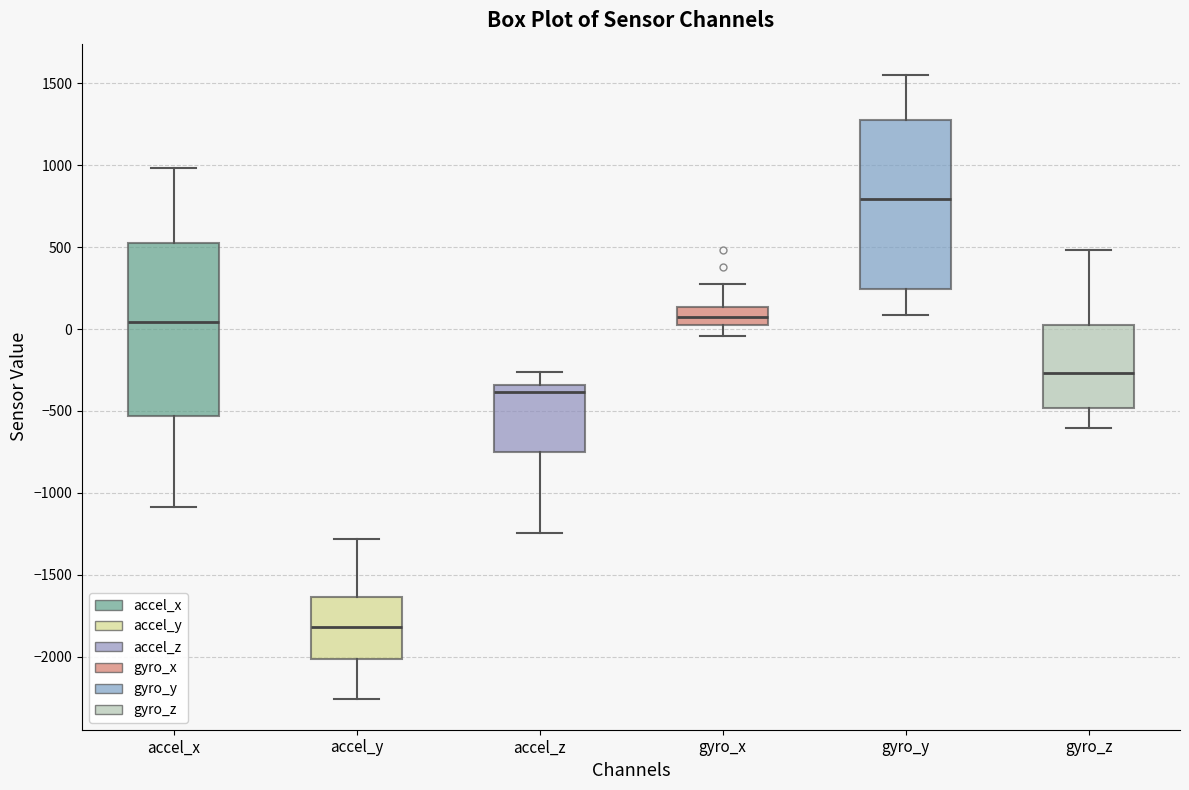

Which box has the lowest median line?

accel_y